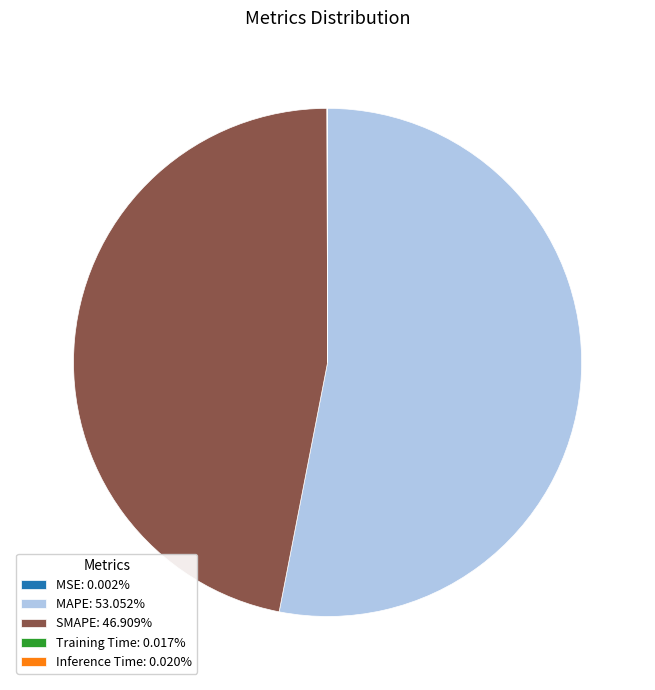

Does any single category account for the majority?

Yes